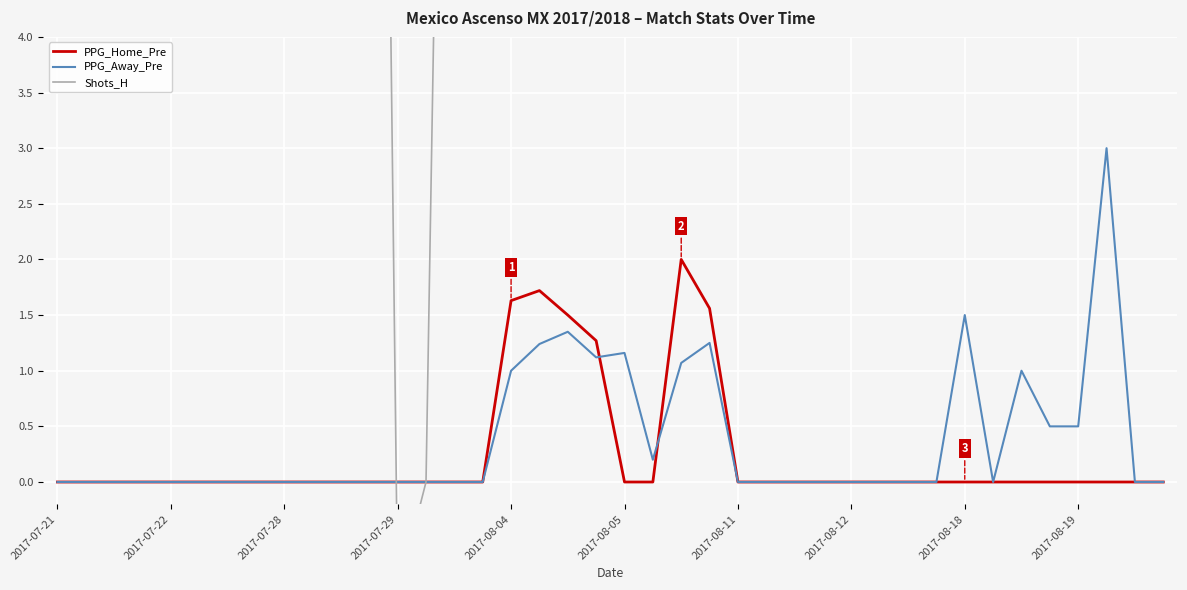

Is the value of Shots_H at 34 greater than the value of PPG_Away_Pre at 15?

Yes